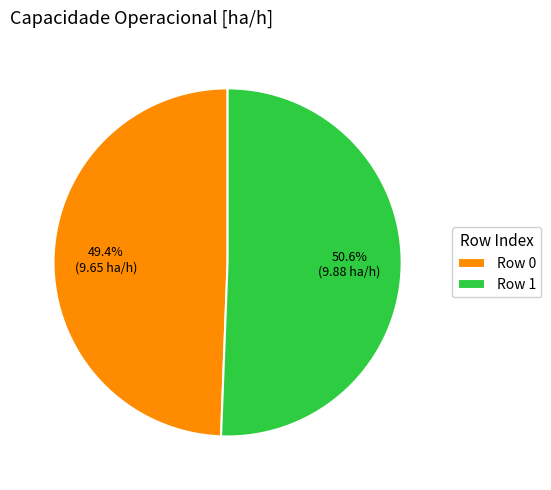

Combined, what portion of the pie is Row 1 and Row 0?

100.0%